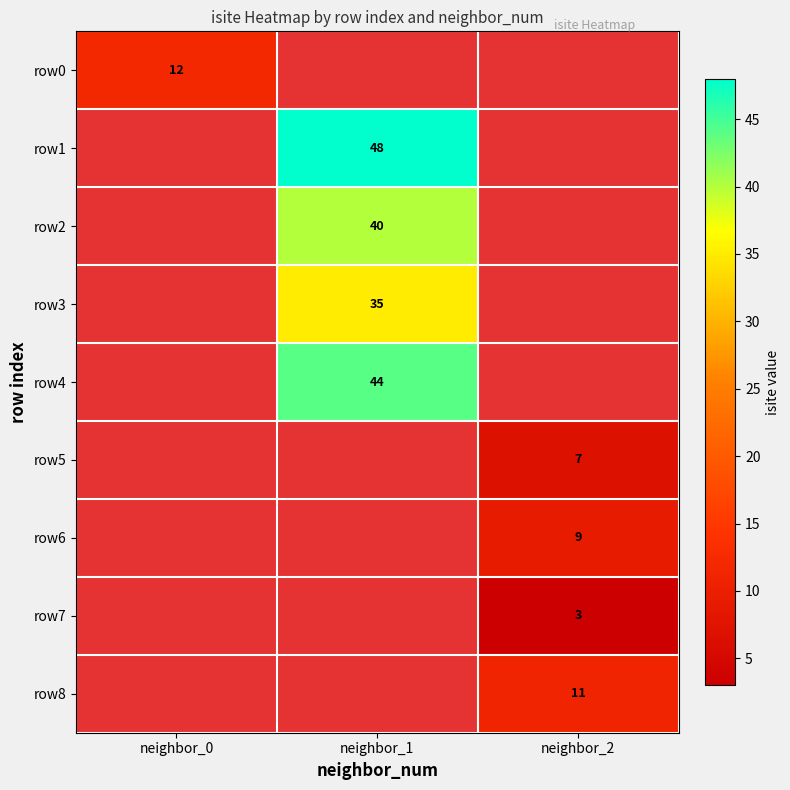

The value of row6 at neighbor_2 is 14. True or false?

False